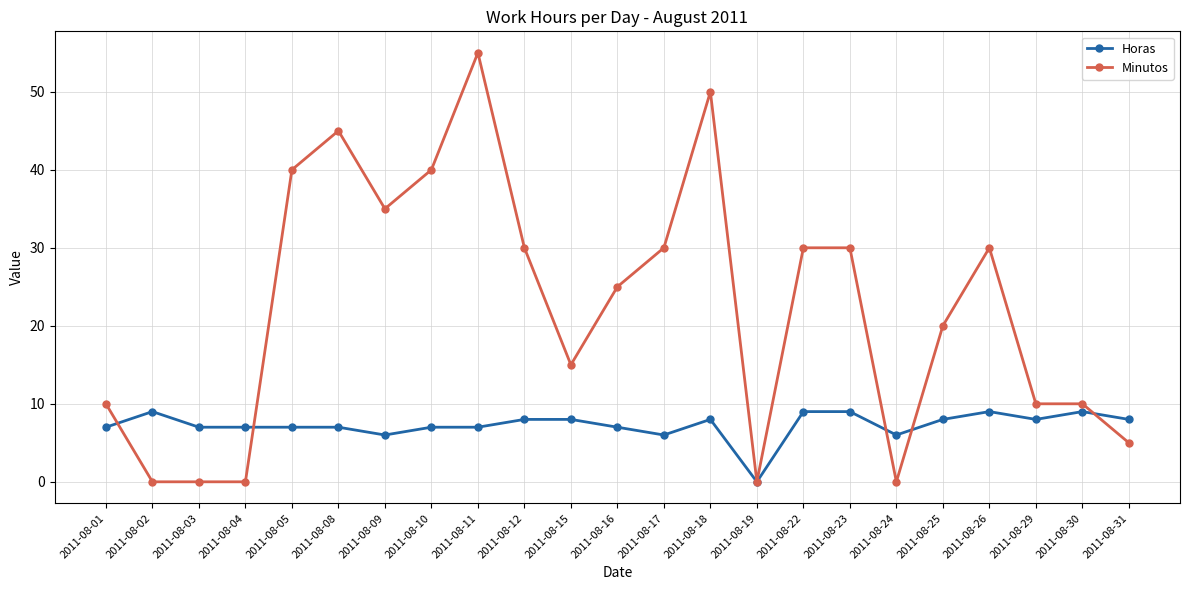

Which label corresponds to the largest value in the chart?

2011-08-11